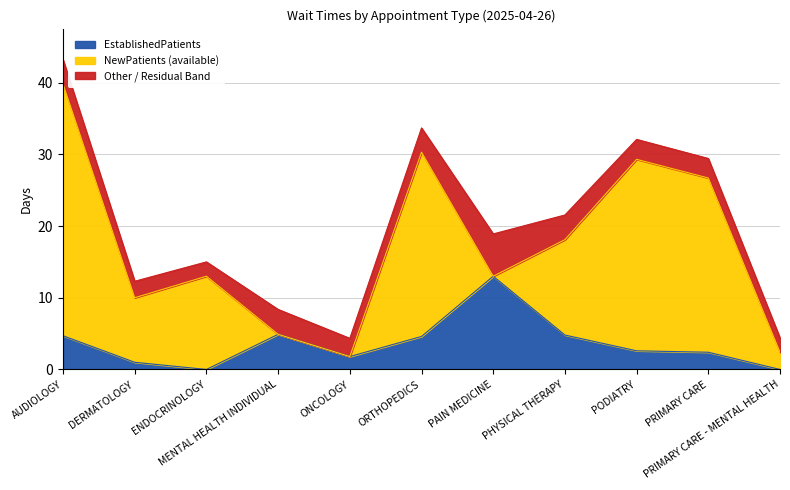

Between PRIMARY CARE - MENTAL HEALTH and PAIN MEDICINE, which is larger?

PAIN MEDICINE